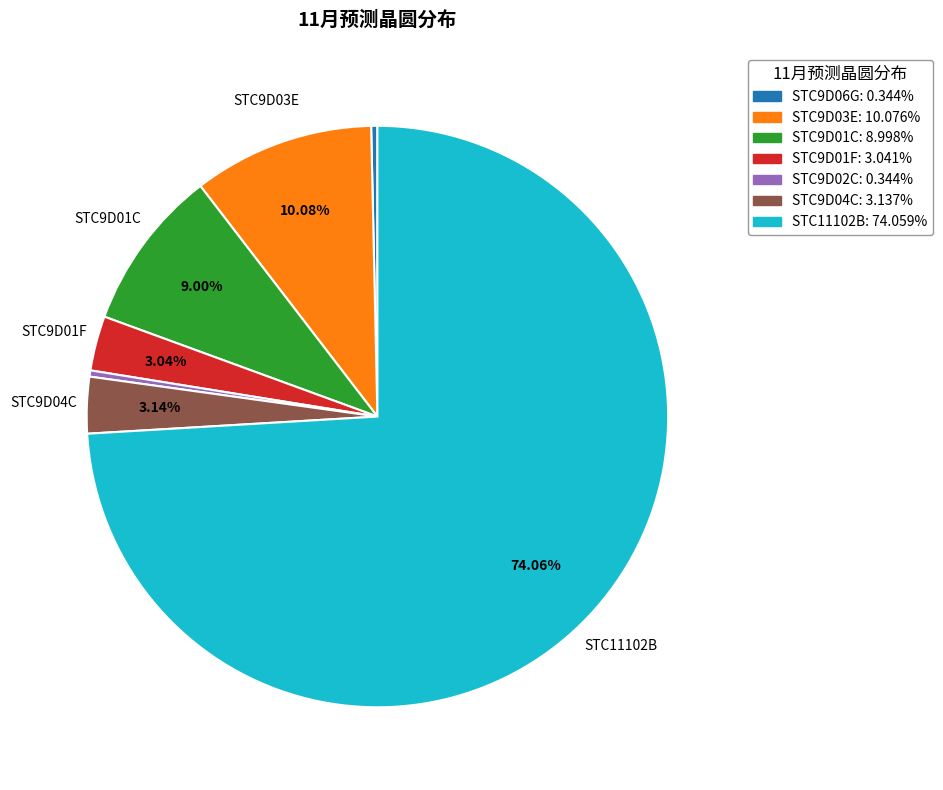

To the nearest percent, what is the average slice percentage?

14%